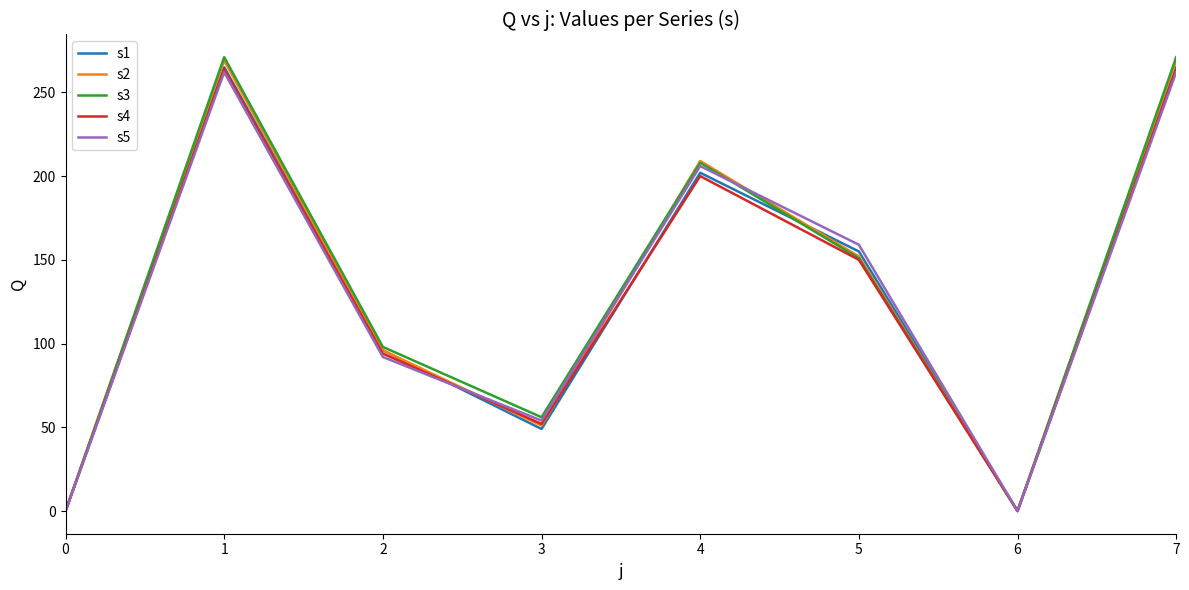

Is the value of s5 at 3 greater than the value of s4 at 2?

No